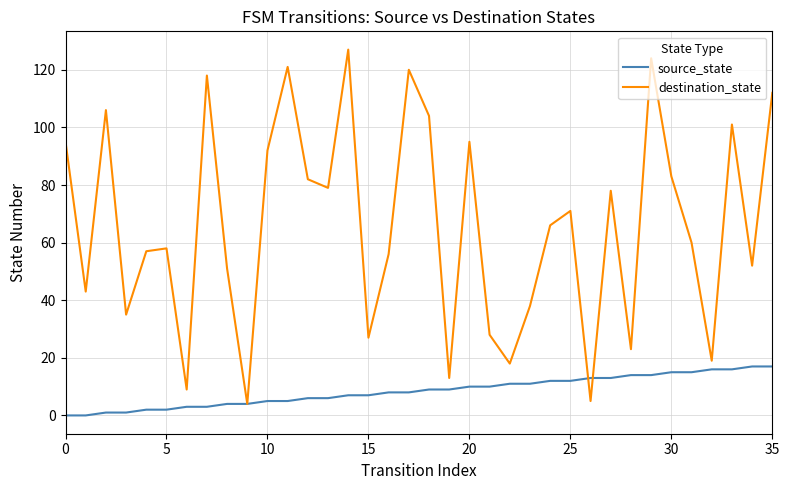

True or false: source_state and destination_state cross at least once.

True